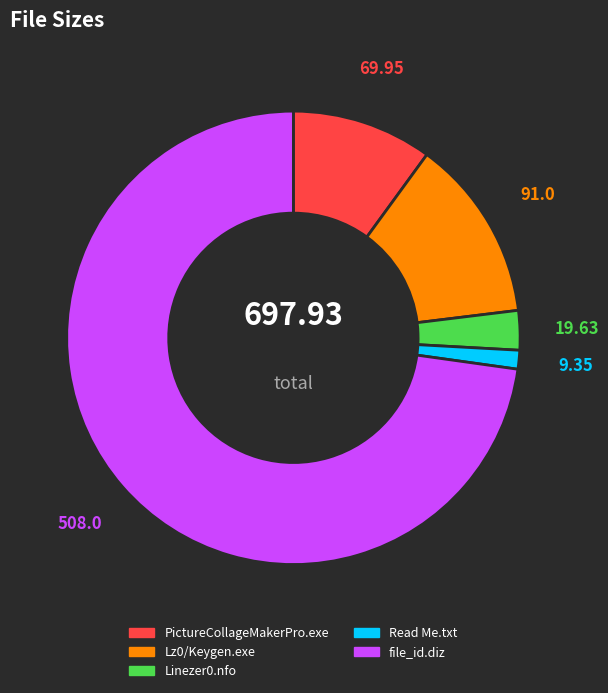

Which has a higher value, Lz0/Keygen.exe or PictureCollageMakerPro.exe?

Lz0/Keygen.exe